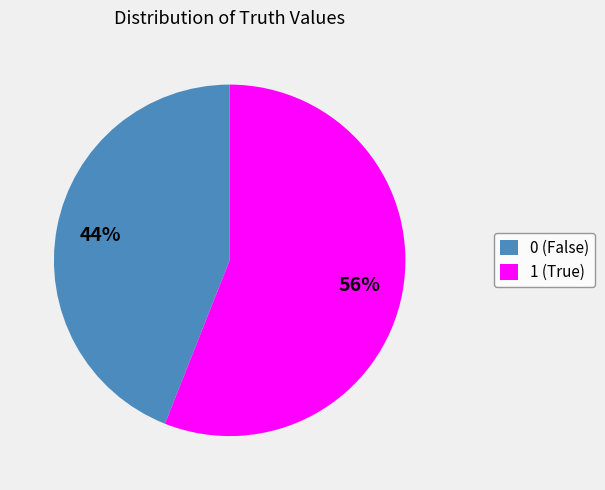

How many segments does this pie chart have?

2